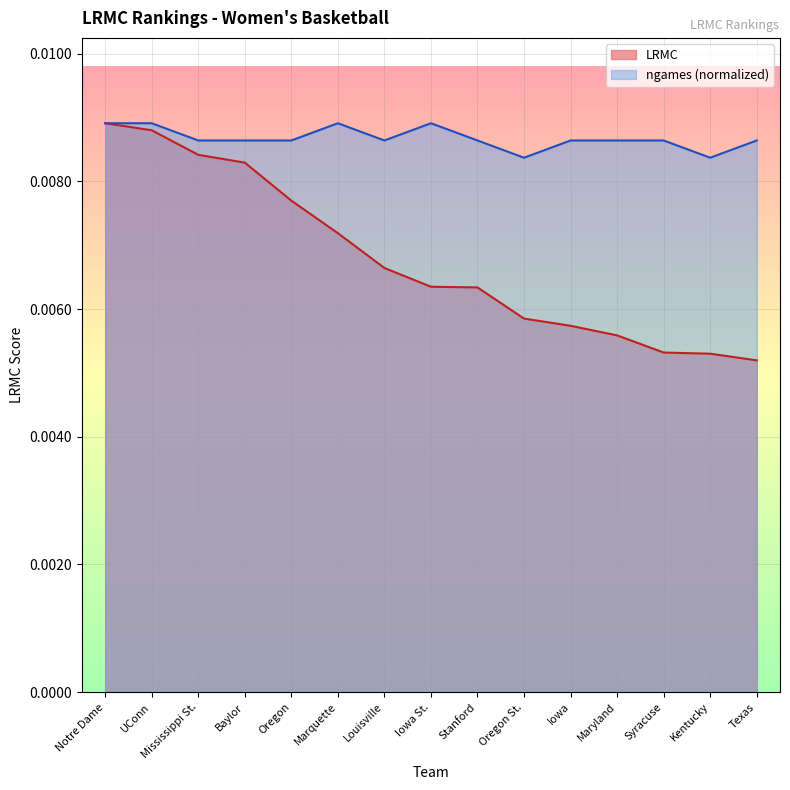

Rank the series by their average value, from lowest to highest.

LRMC, ngames (normalized)